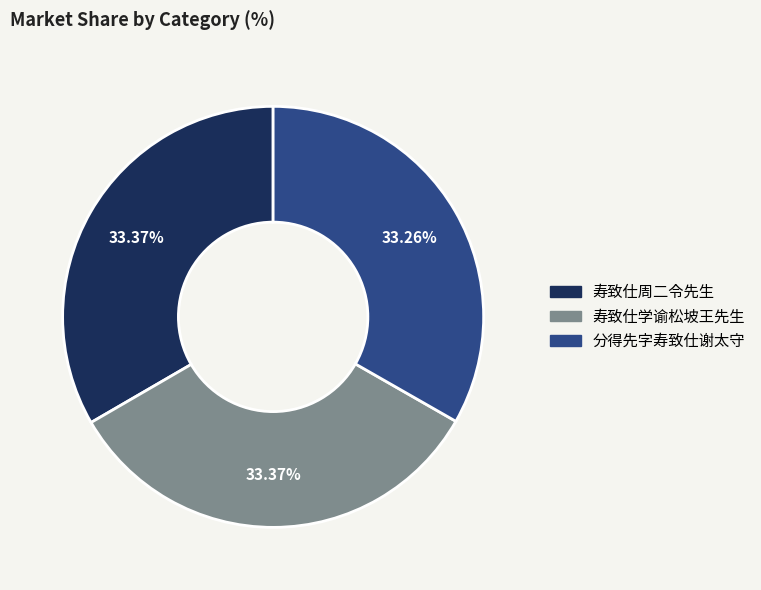

Count the number of slices in the pie.

3